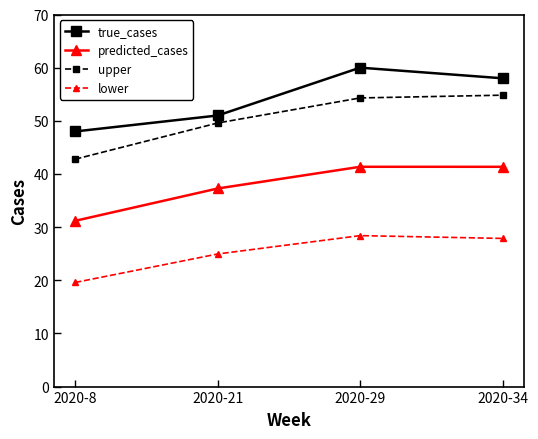

True or false: true_cases and upper intersect in this chart.

False